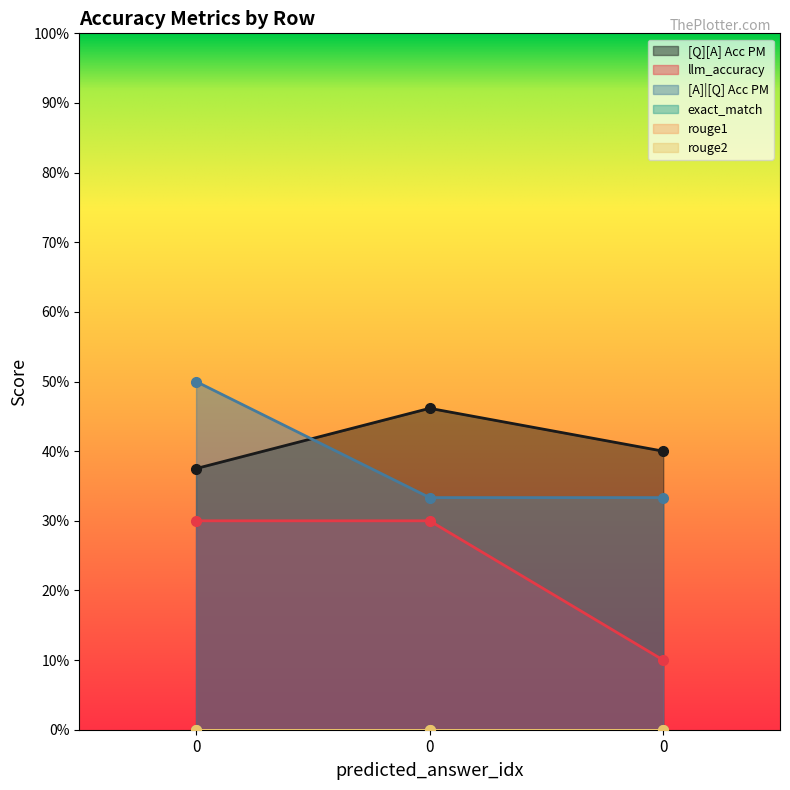

Rank the categories by [A]|[Q] Acc PM value from highest to lowest.

0, 0, 0